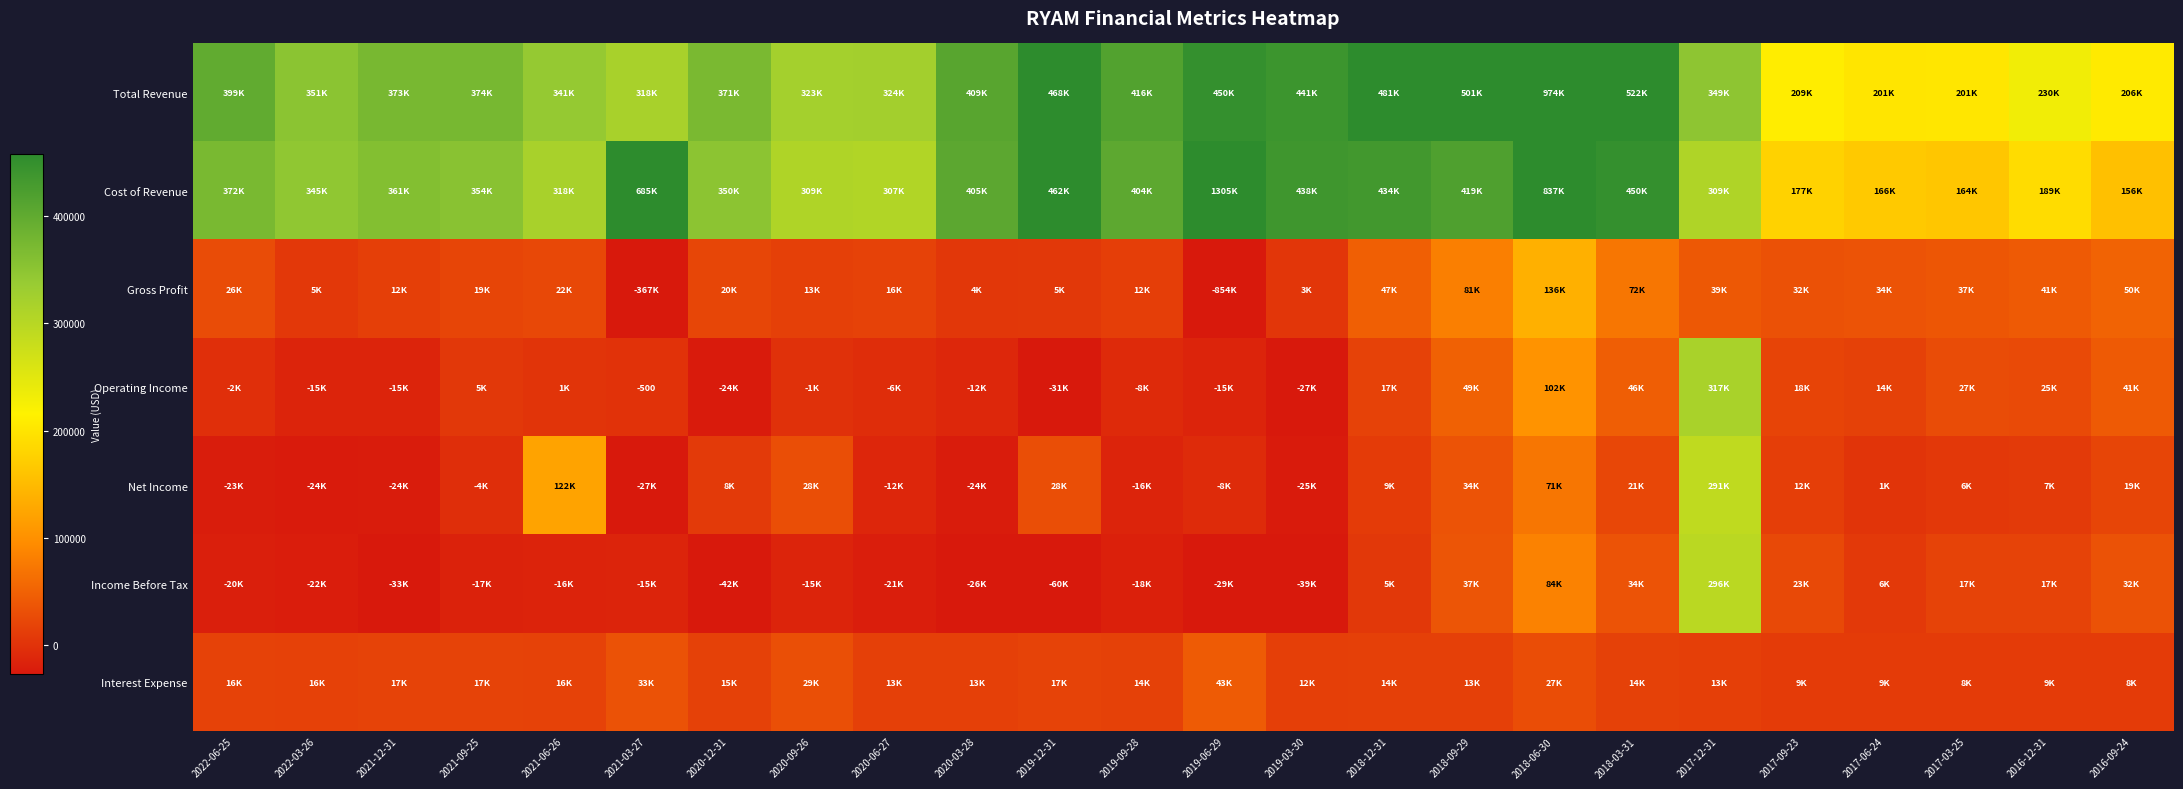

What is the approximate value of Total Revenue at 2021-06-26?

341000